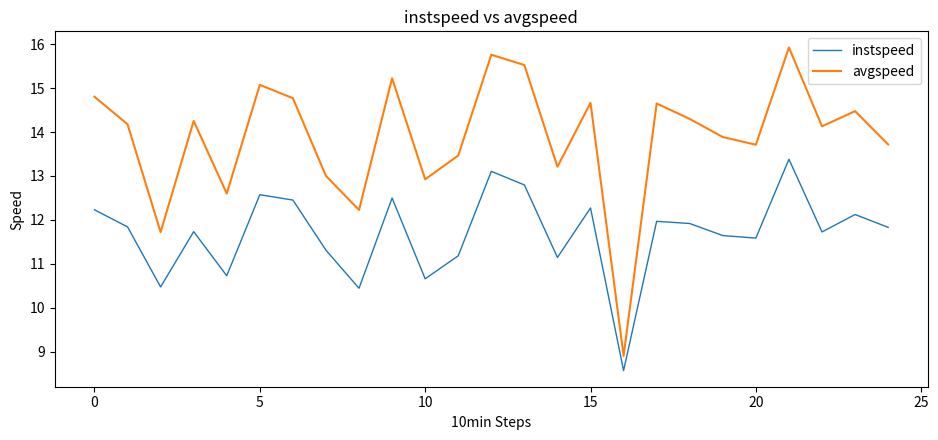

Count the number of categories in the chart.

25